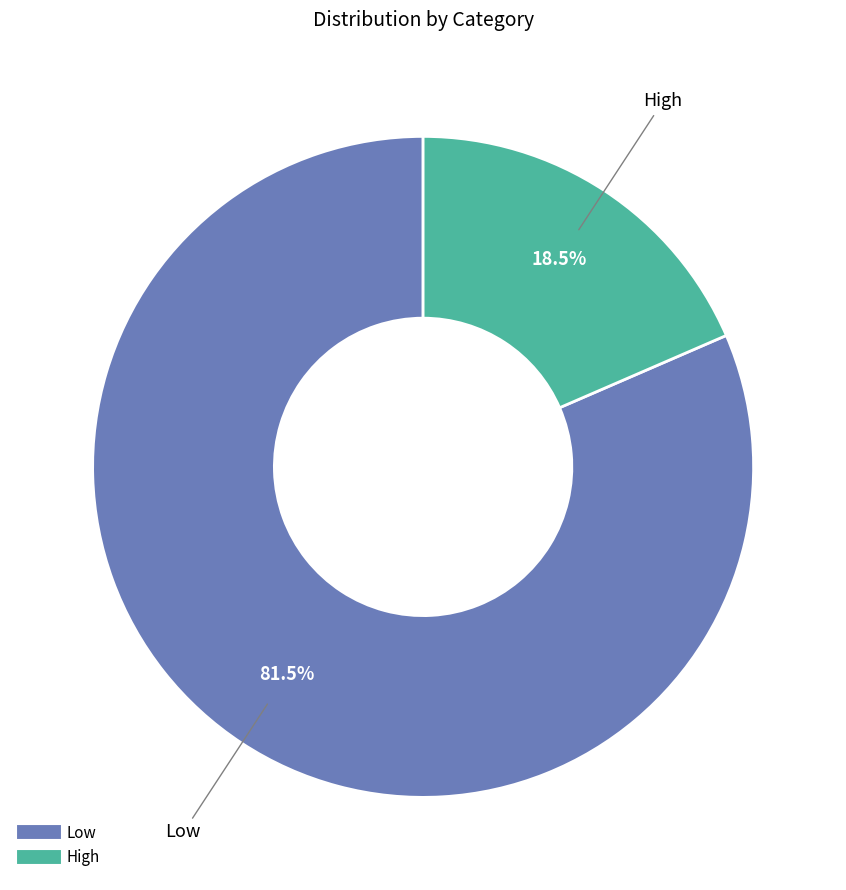

Rank the categories by value from highest to lowest.

Low, High